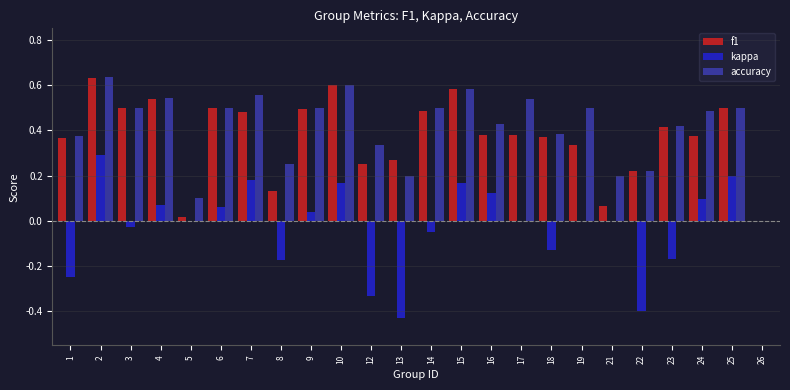

At which category is the sum across all series the highest?

2